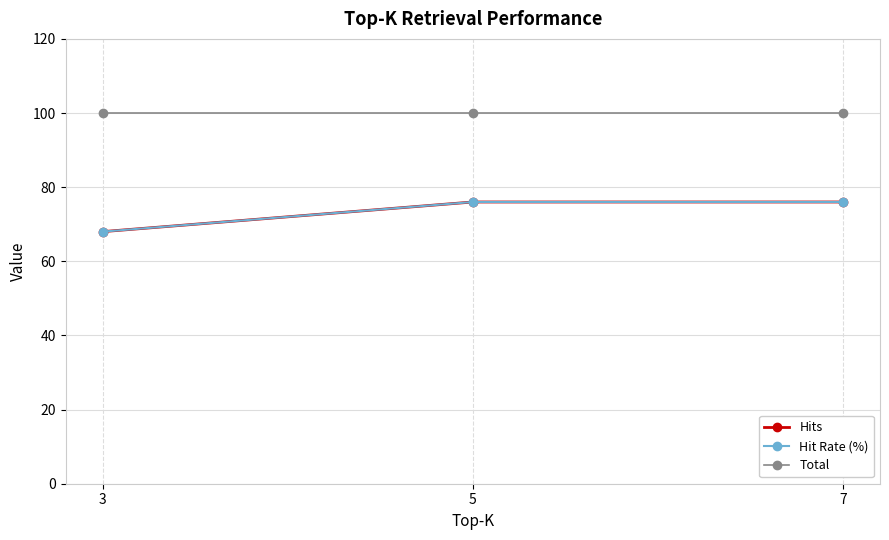

What is the value of the Total point at the 3rd from the left?

100